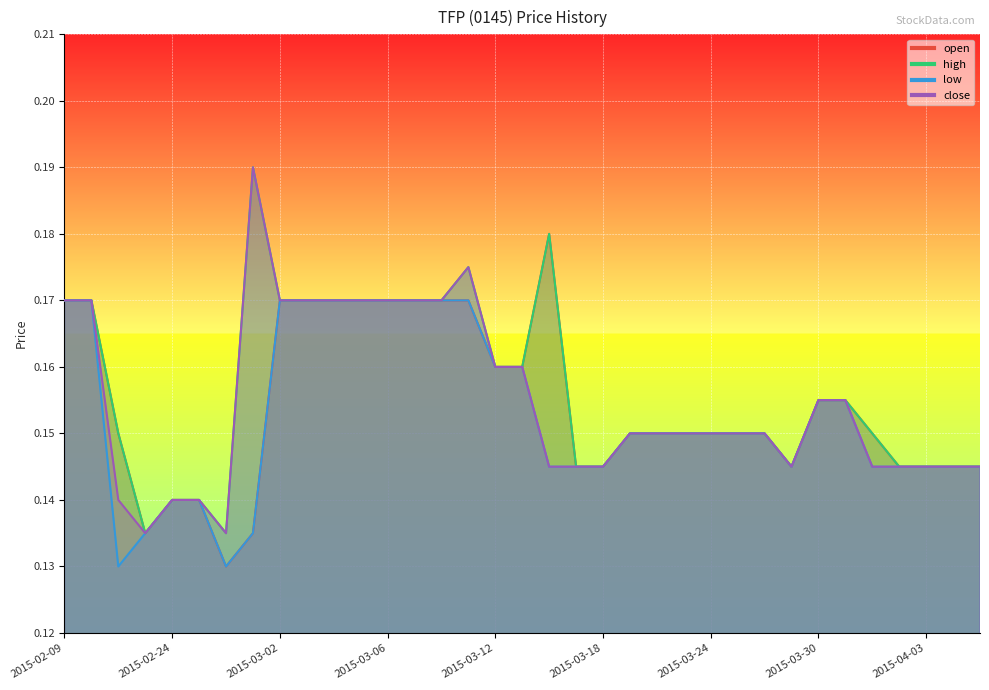

Which category has the highest value in the close series?

2015-02-27